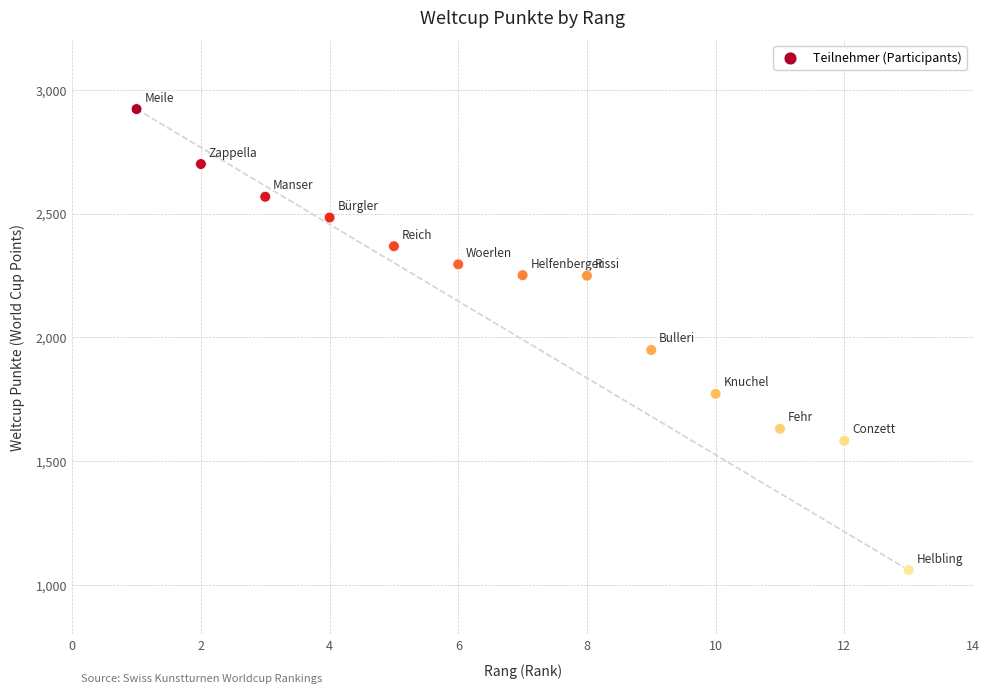

What is the range of X values (max minus min)?

12